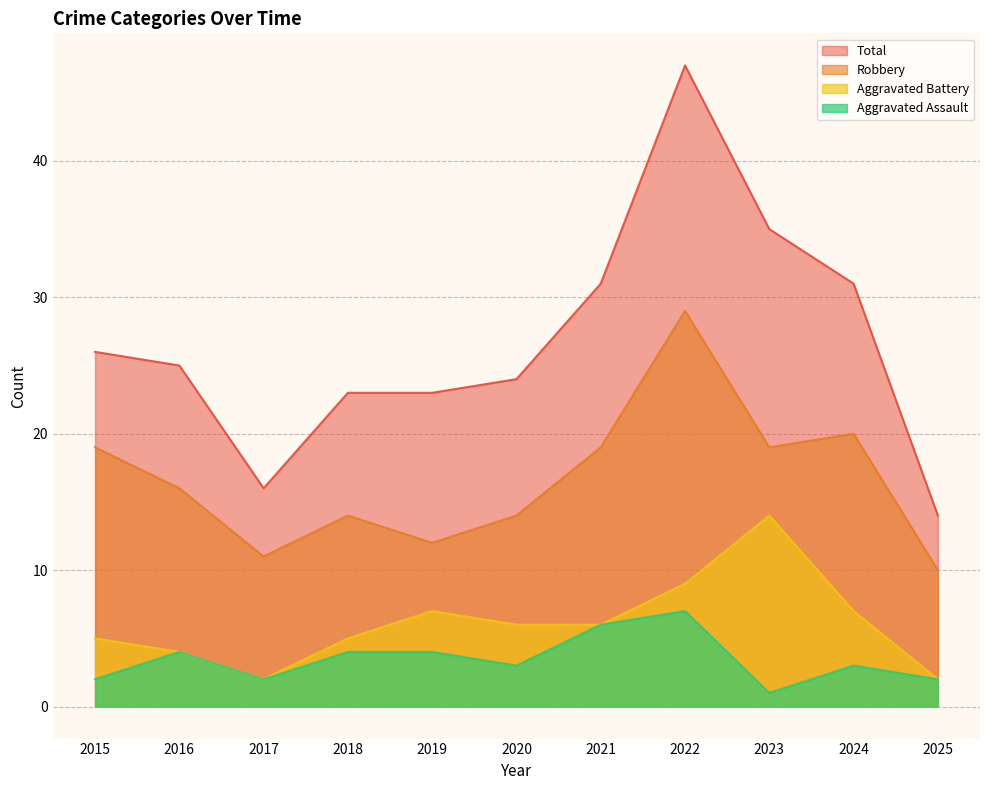

In Robbery, how many points are higher than both neighbors (excluding endpoints)?

3